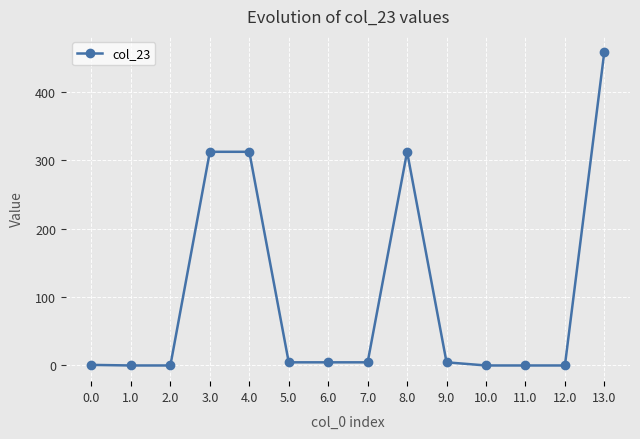

What is the maximum value shown in the chart?

459.2